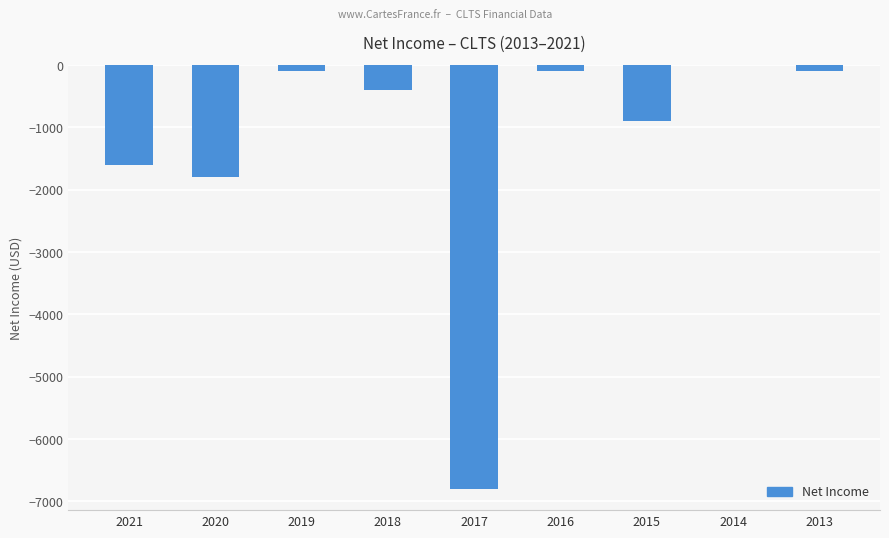

How many categories are shown in the chart?

9